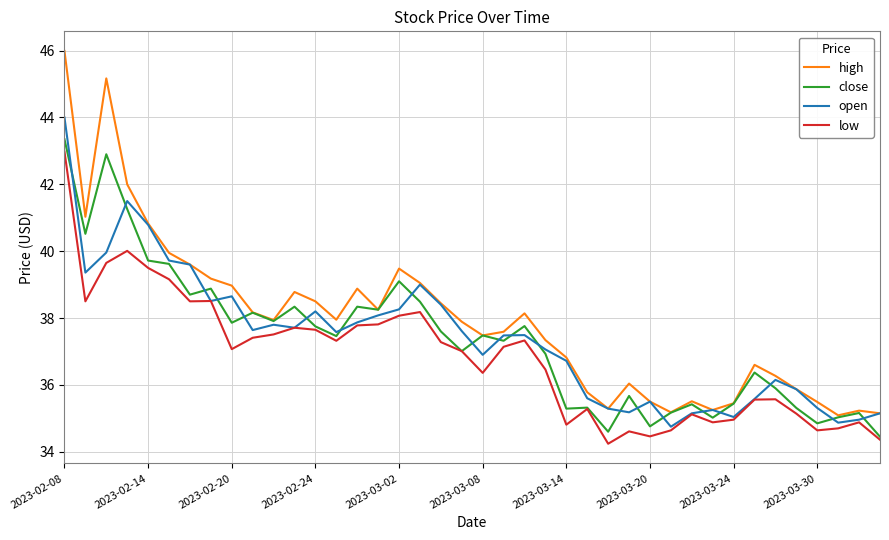

True or false: high and low cross at least once.

False